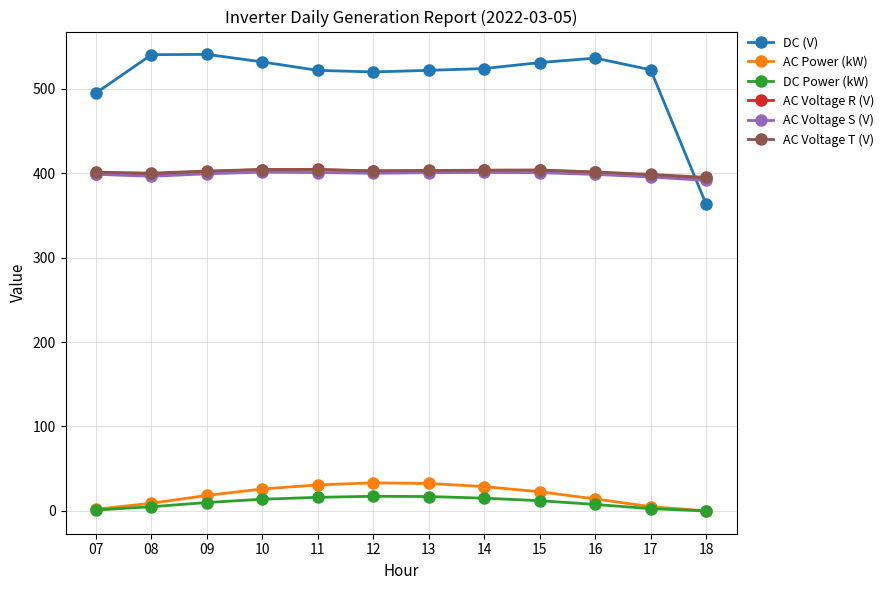

What is the sum of all AC Voltage R (V) values?

4811.5